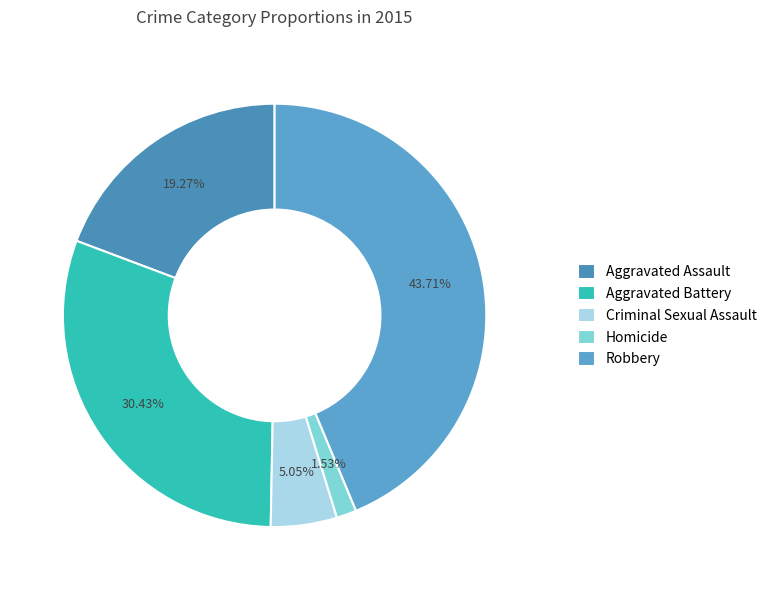

Between Homicide and Criminal Sexual Assault, which is larger?

Criminal Sexual Assault